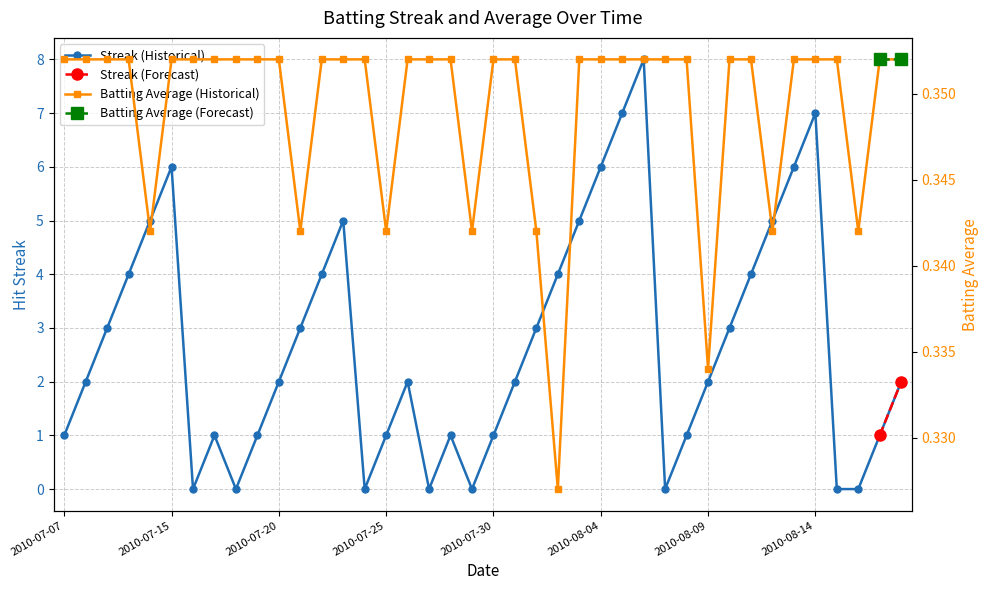

What is the label of the 10th point from the right?

2010-08-09